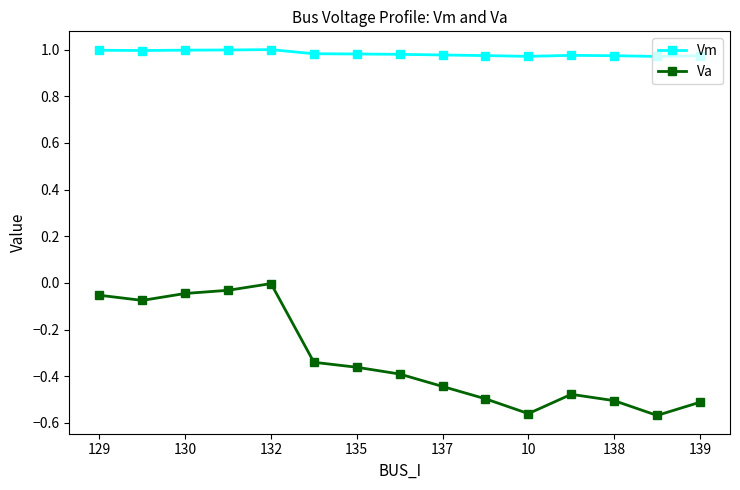

True or false: Va and Vm intersect in this chart.

False